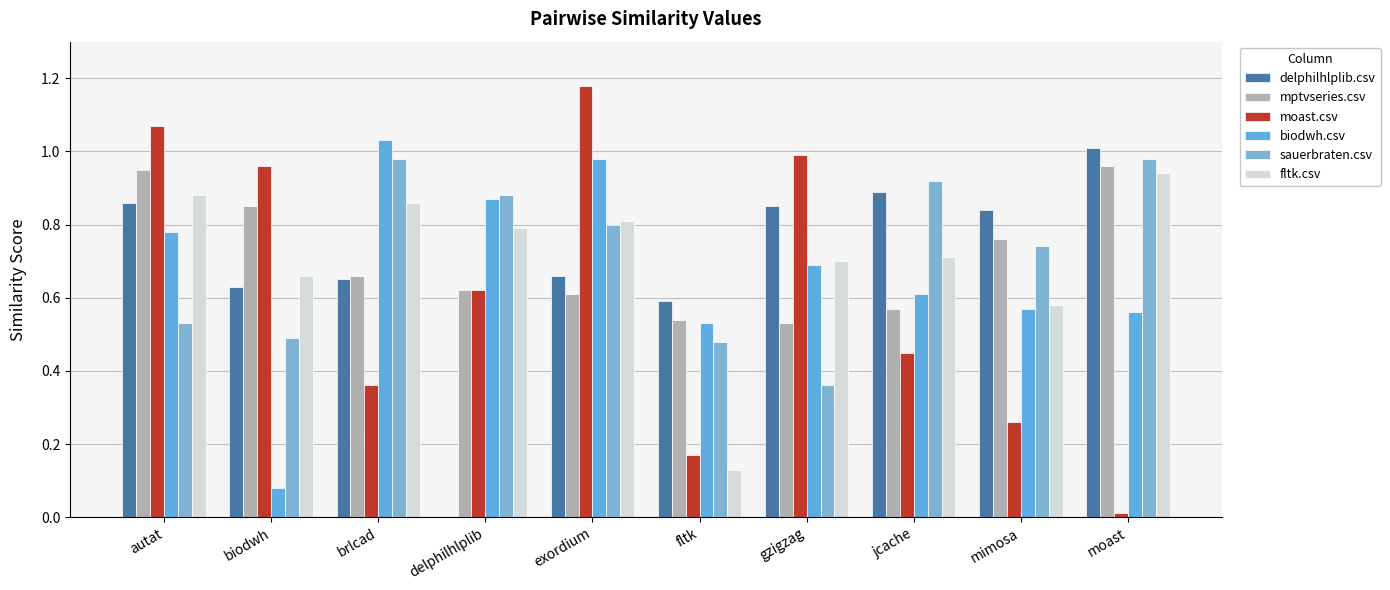

Does the chart contain stacked bars?

No